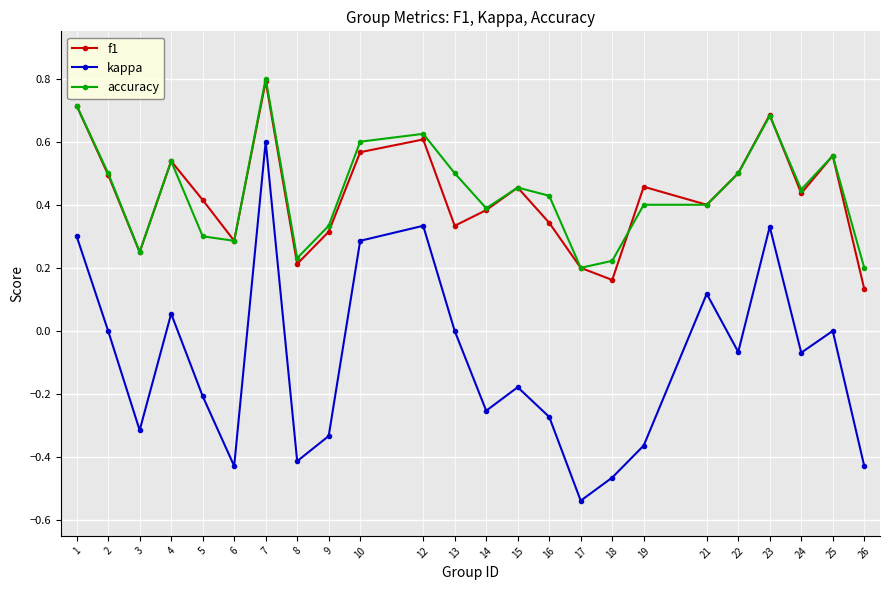

Where is f1 nearest to the value 0?

26